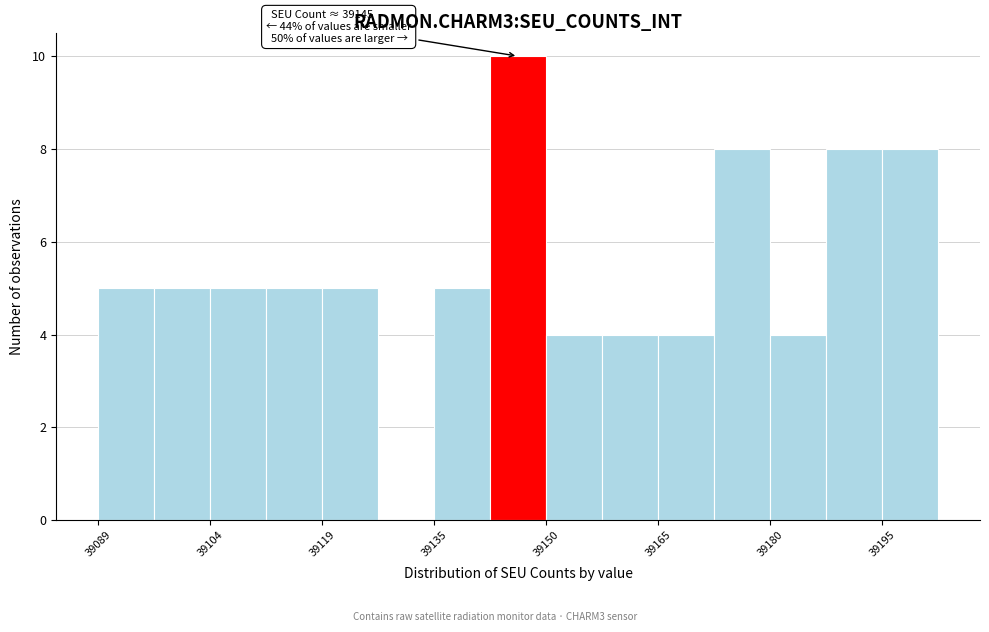

Read against the x-axis, roughly where is the centre of the tallest bar?

39146